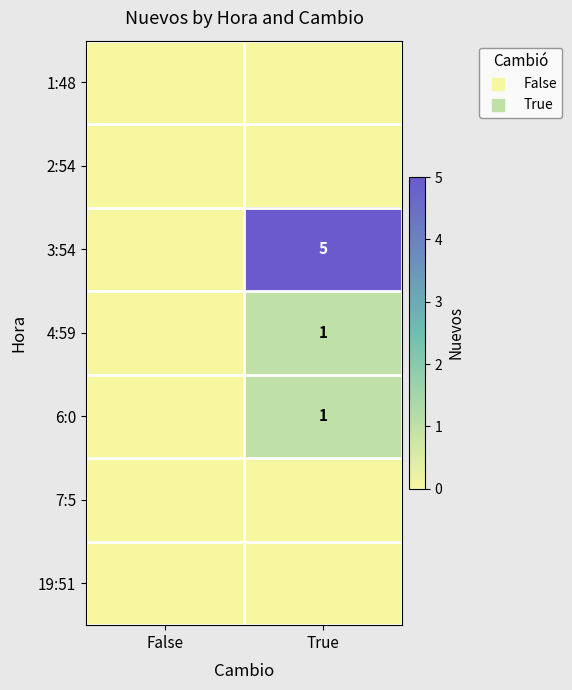

The value of 3:54 at True is 7. True or false?

False